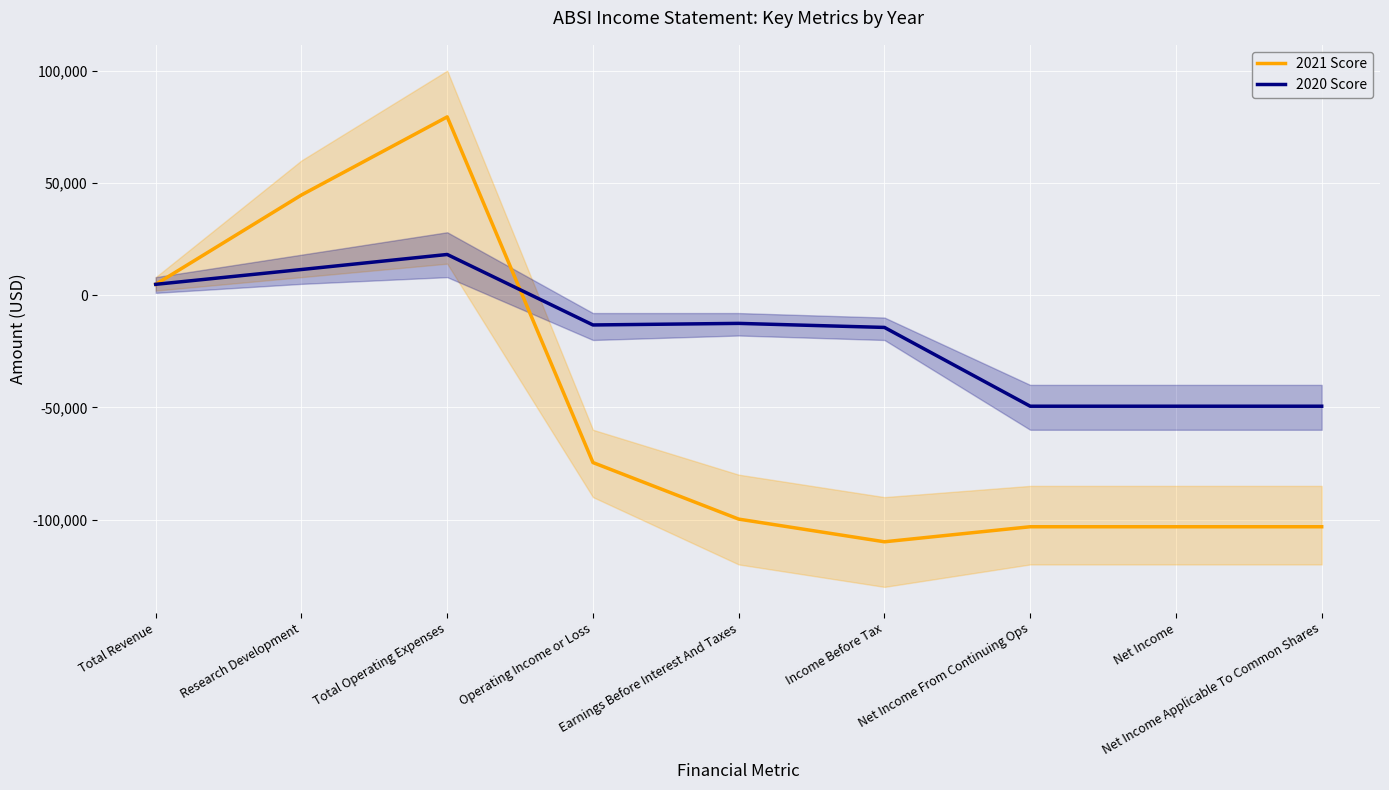

Reading right to left, extract all data points from this chart.

2021 Score: -103200	-103200	-103200	-109900	-99800	-74600	79400	44600	4800
2020 Score: -49500	-49500	-49500	-14400	-12600	-13300	18100	11400	4800